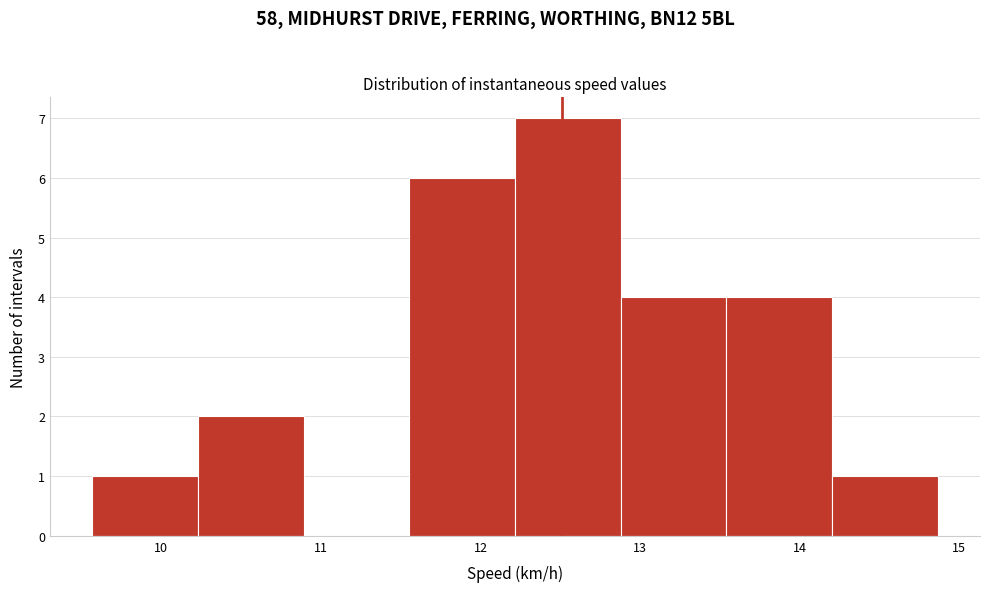

Over which range of the x-axis is the bar tallest?

12.2 to 12.9